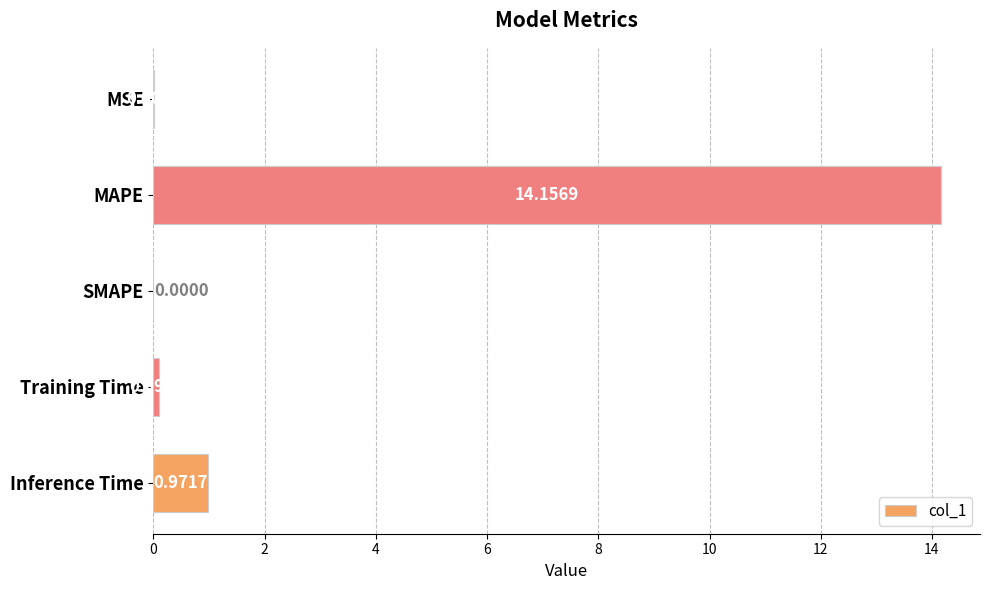

Count the number of values greater than 0.

4